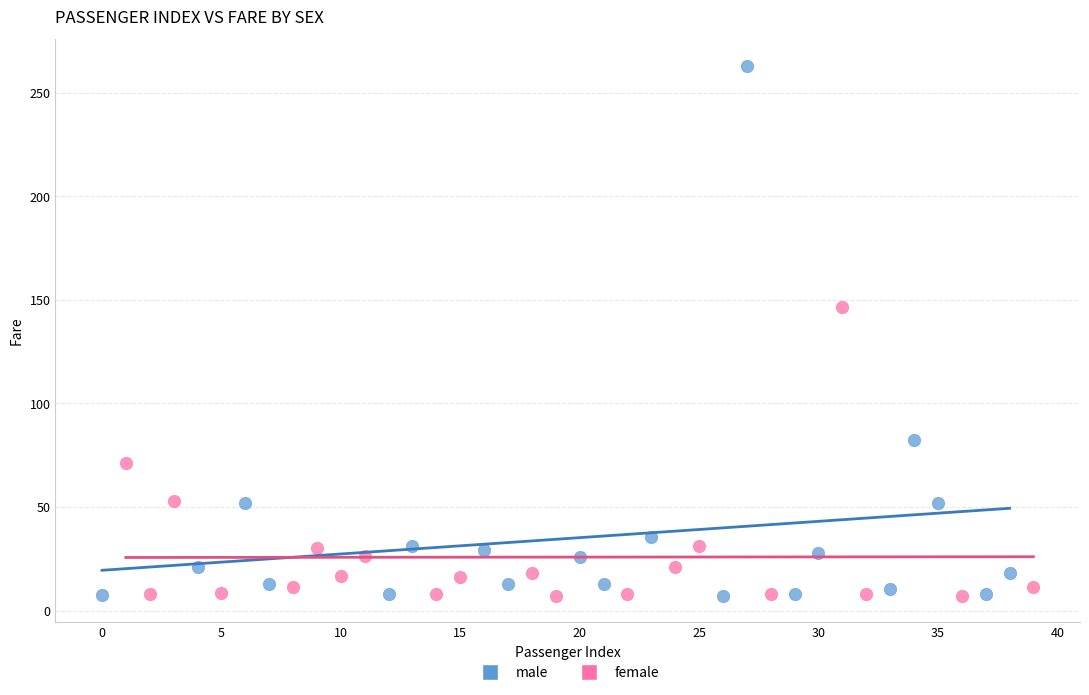

Which series reaches the maximum Y coordinate?

male